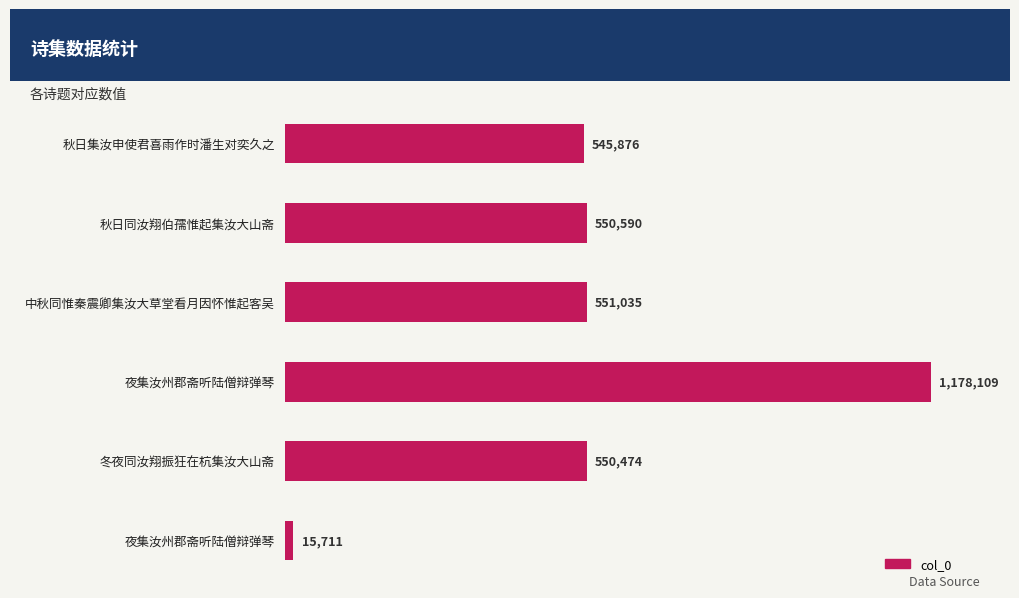

Are the bars horizontal?

Yes